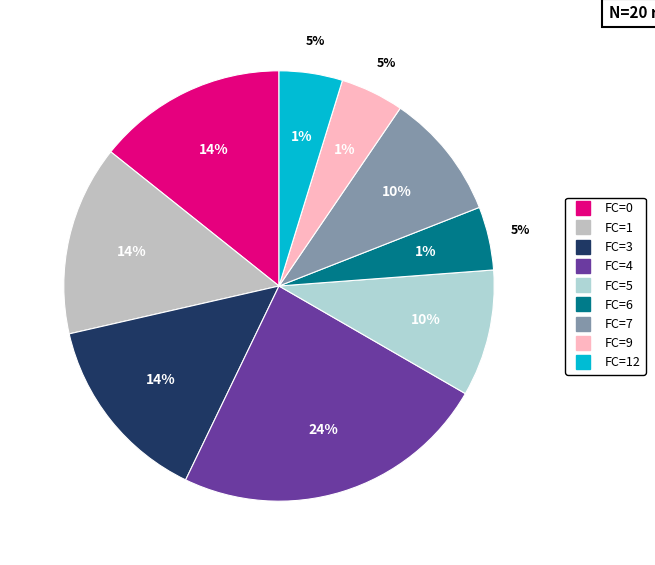

What percentage is the FC=5 slice, to the nearest percent?

10%